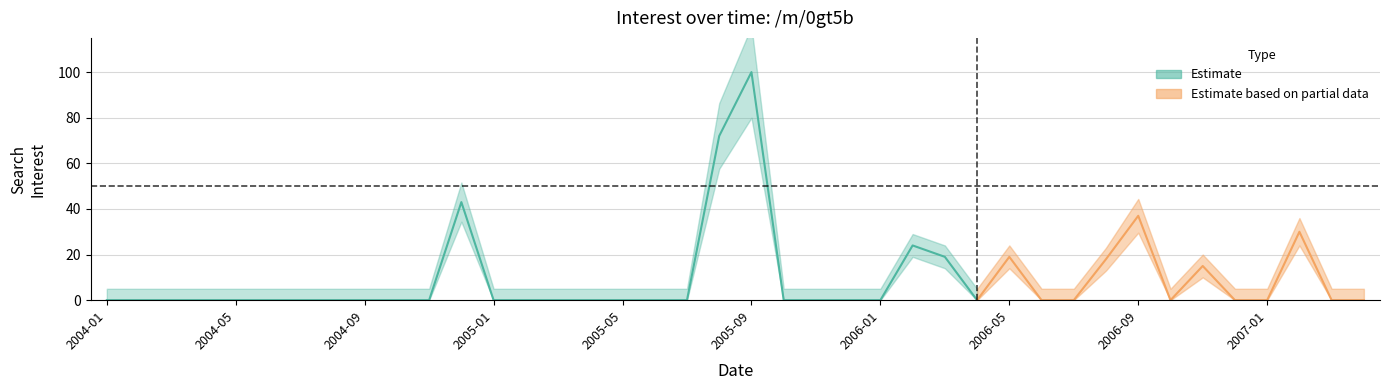

How many interior local valleys (lower than both neighbors) does the data have?

2